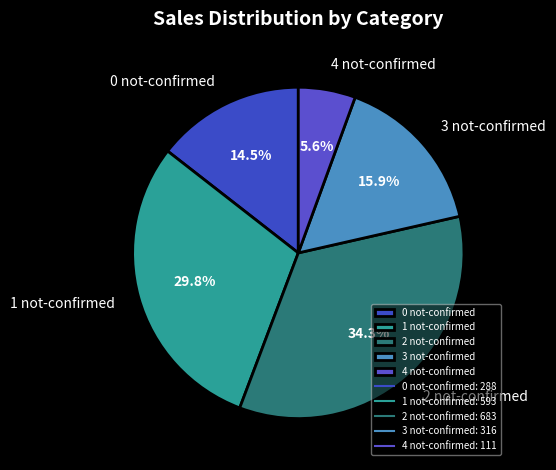

Is there any slice that represents more than half of the pie?

No